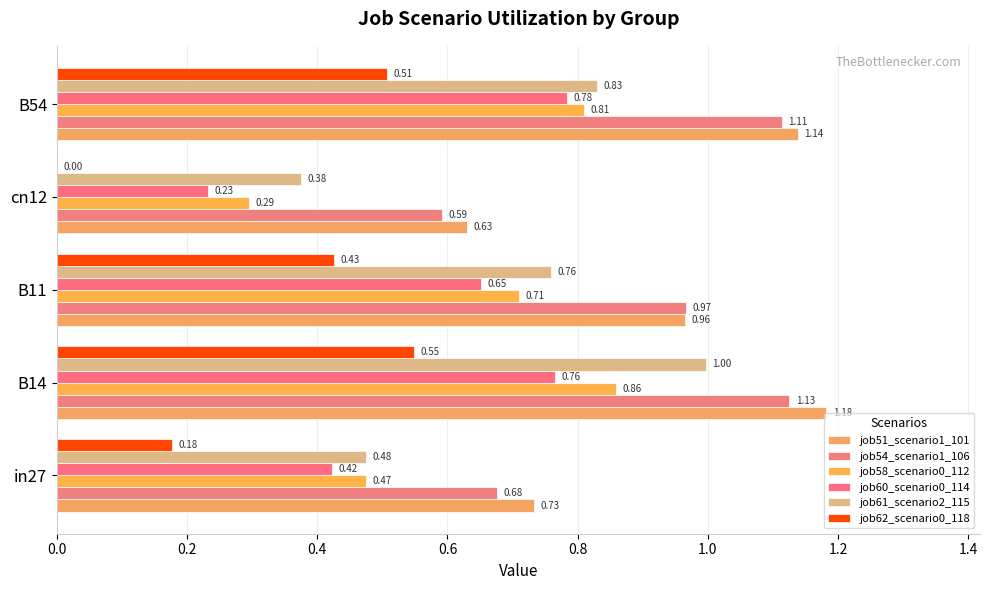

Where is job51_scenario1_101 nearest to the value 0?

cn12